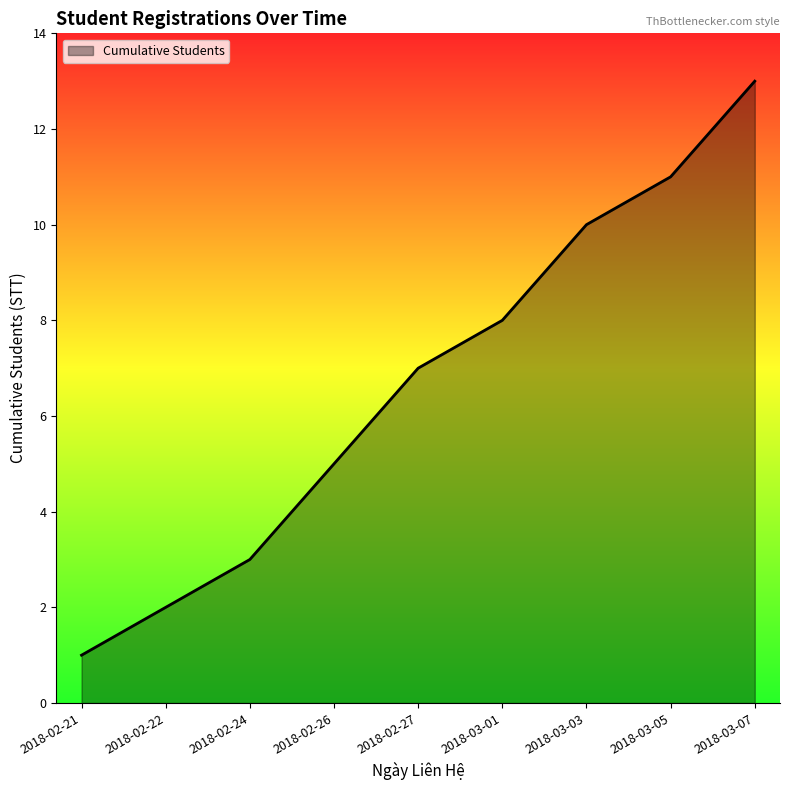

List the labels in order of value, smallest first.

2018-02-21, 2018-02-22, 2018-02-24, 2018-02-26, 2018-02-27, 2018-03-01, 2018-03-03, 2018-03-05, 2018-03-07